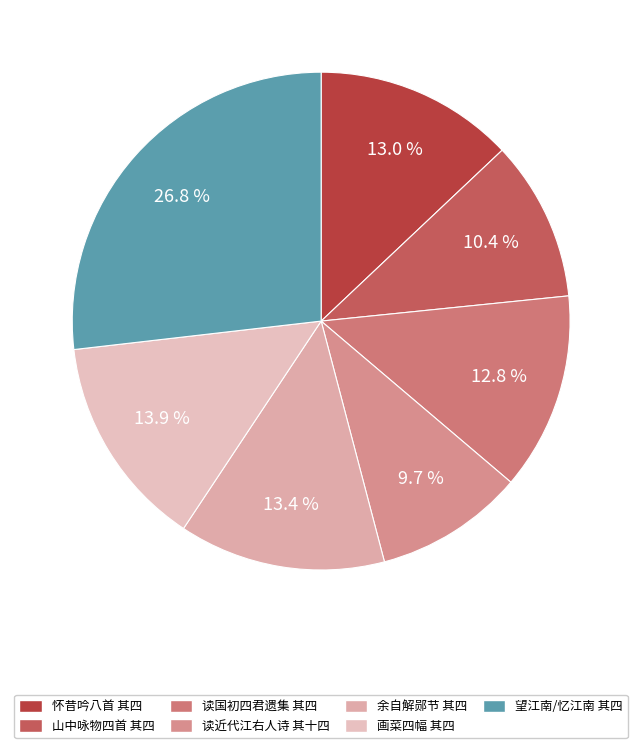

Does any single category account for the majority?

No